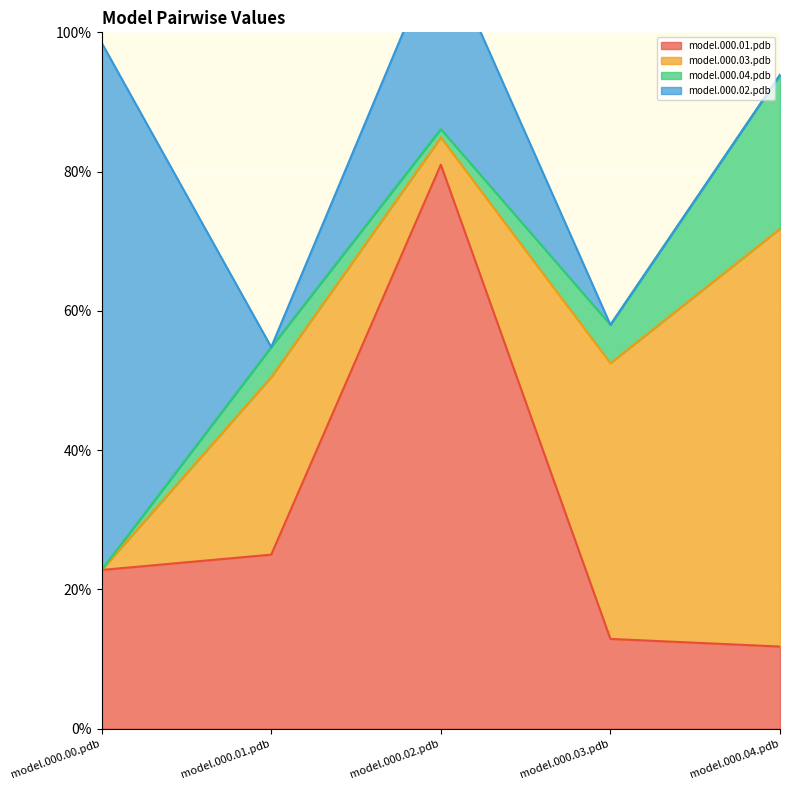

Reading right to left, transcribe all the data shown in this chart.

model.000.01.pdb: model.000.04.pdb=0.1	model.000.03.pdb=0.1	model.000.02.pdb=0.8	model.000.01.pdb=0.2	model.000.00.pdb=0.2
model.000.03.pdb: model.000.04.pdb=0.6	model.000.03.pdb=0.4	model.000.02.pdb=0.0	model.000.01.pdb=0.3	model.000.00.pdb=0.0
model.000.04.pdb: model.000.04.pdb=0.2	model.000.03.pdb=0.1	model.000.02.pdb=0.0	model.000.01.pdb=0.0	model.000.00.pdb=0.0
model.000.02.pdb: model.000.04.pdb=0.0	model.000.03.pdb=0.0	model.000.02.pdb=0.3	model.000.01.pdb=0.0	model.000.00.pdb=0.8